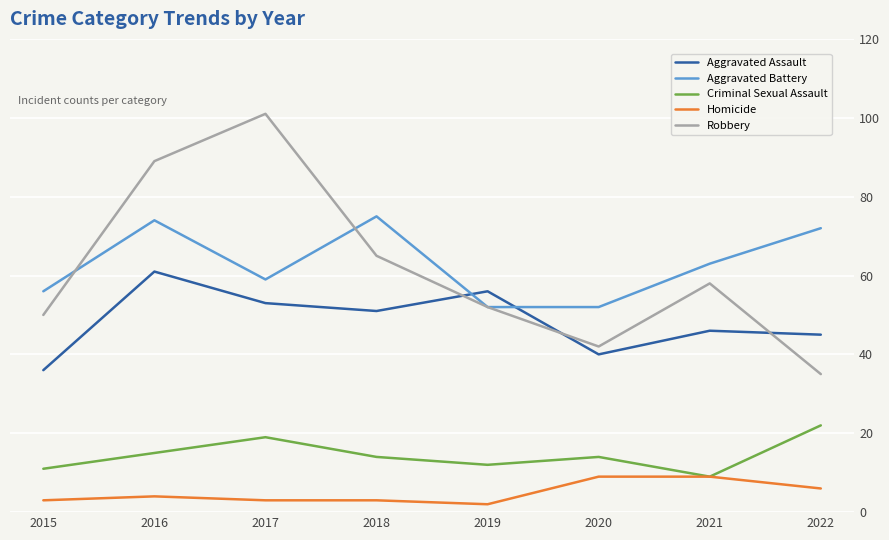

How many values in the Aggravated Battery series are below 63?

4